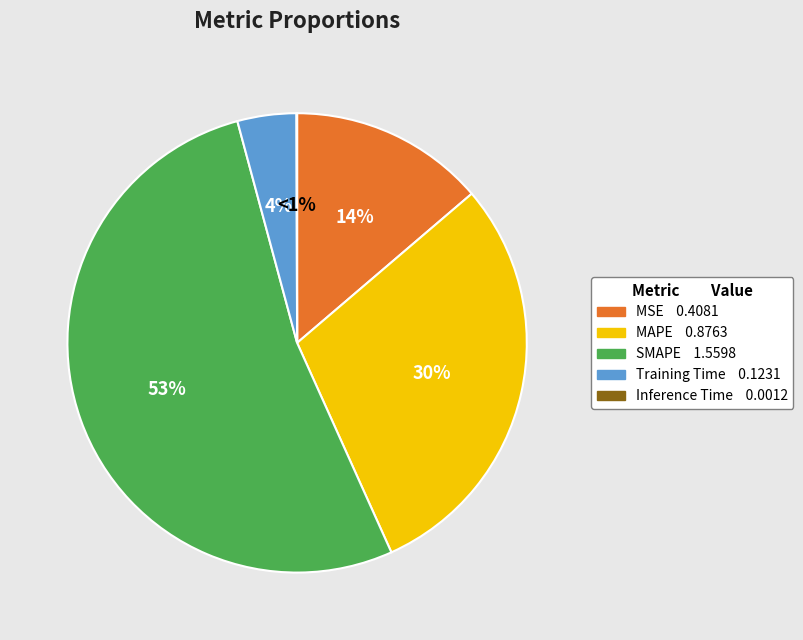

To the nearest percent, what is the difference between the SMAPE and Inference Time slice percentages?

53%